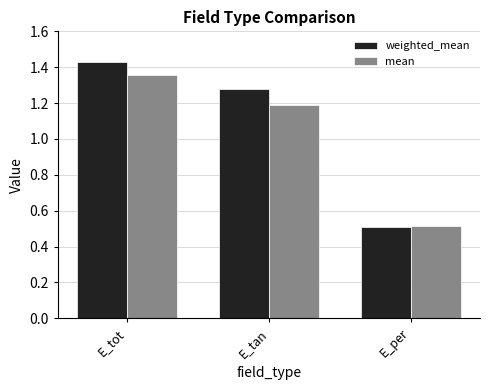

How many mean values are between 0 and 1?

1